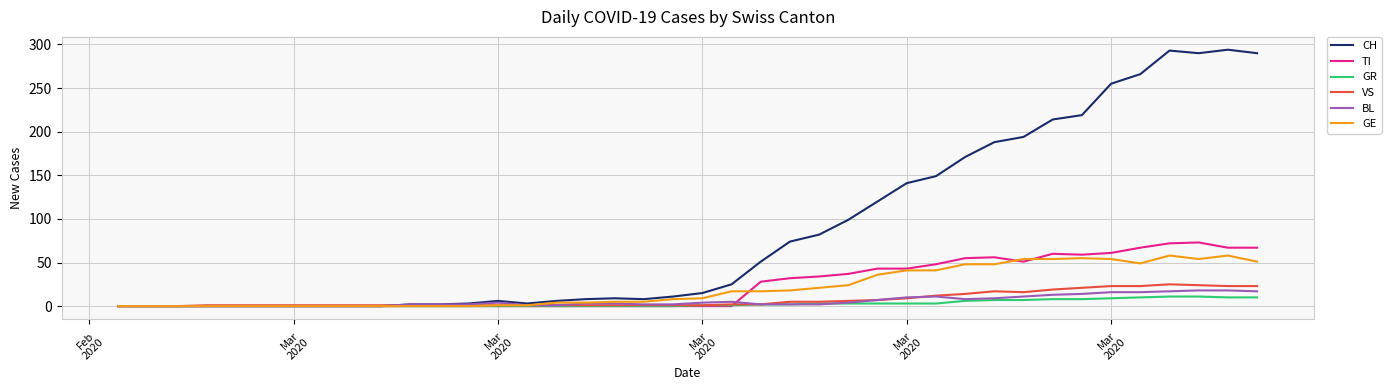

Which series has the largest total across all categories?

CH